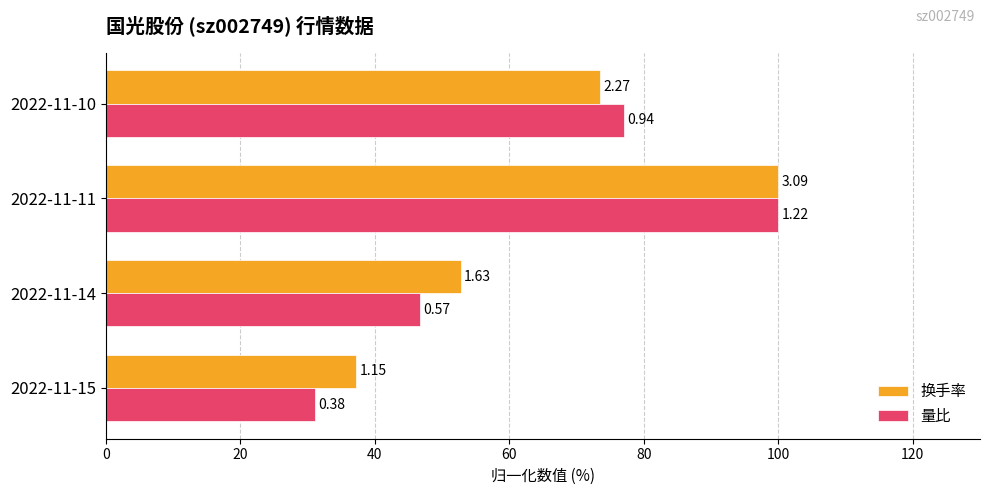

What are all the series names shown in the legend?

换手率, 量比